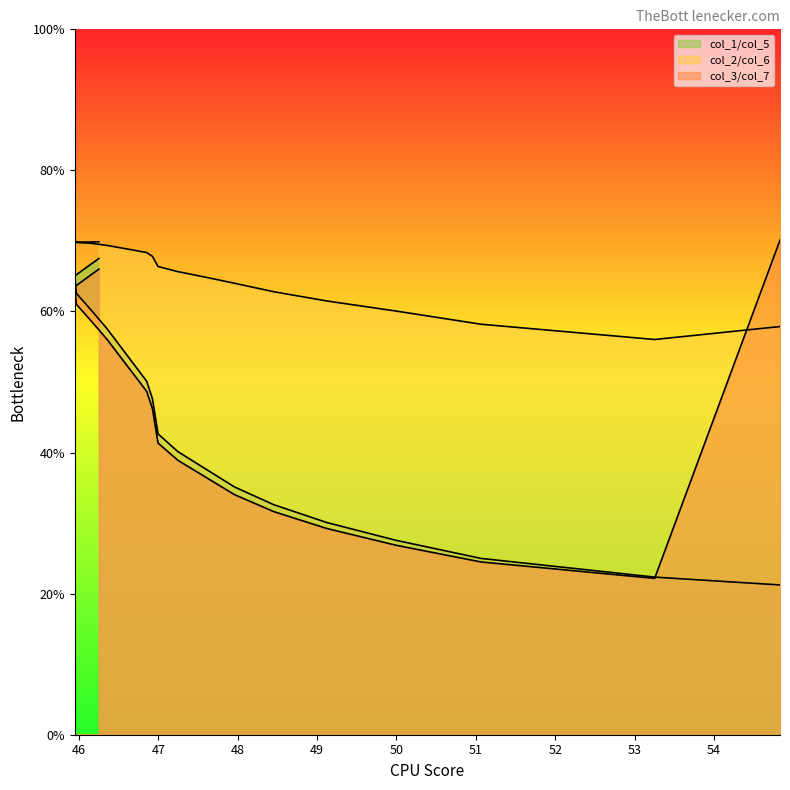

Which series has the widest spread of values?

col_3